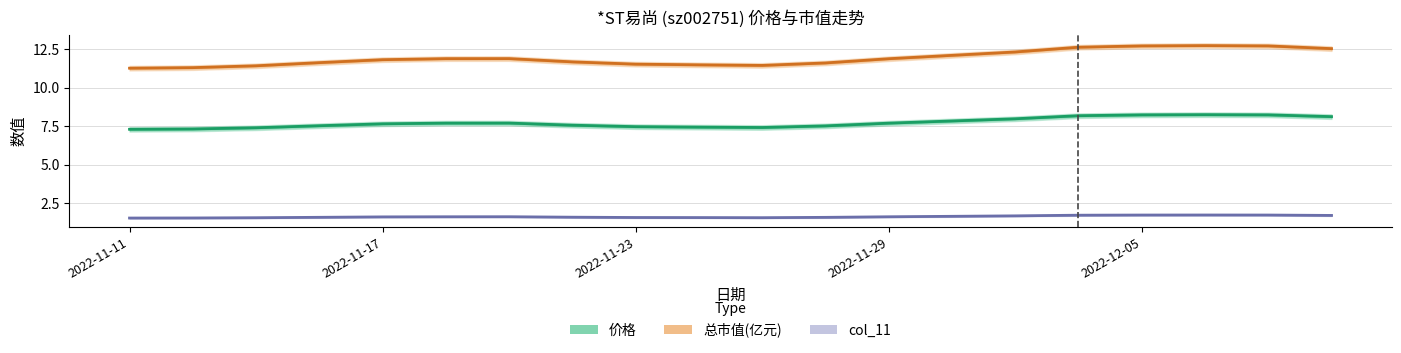

Which series has the largest total across all categories?

总市值(亿元)